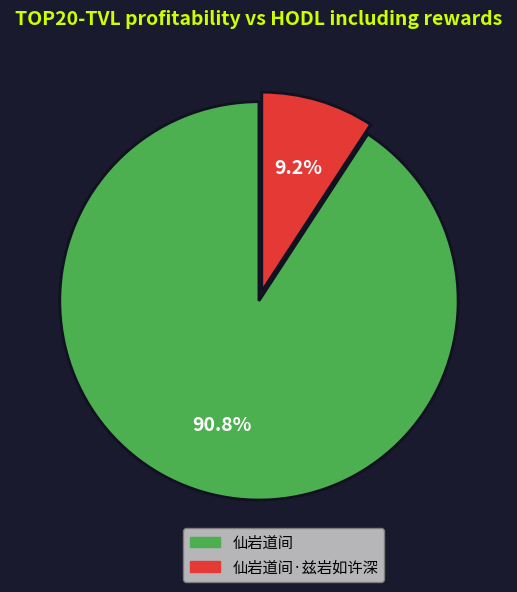

To the nearest percent, what is the difference between the largest and smallest slice percentages?

82%